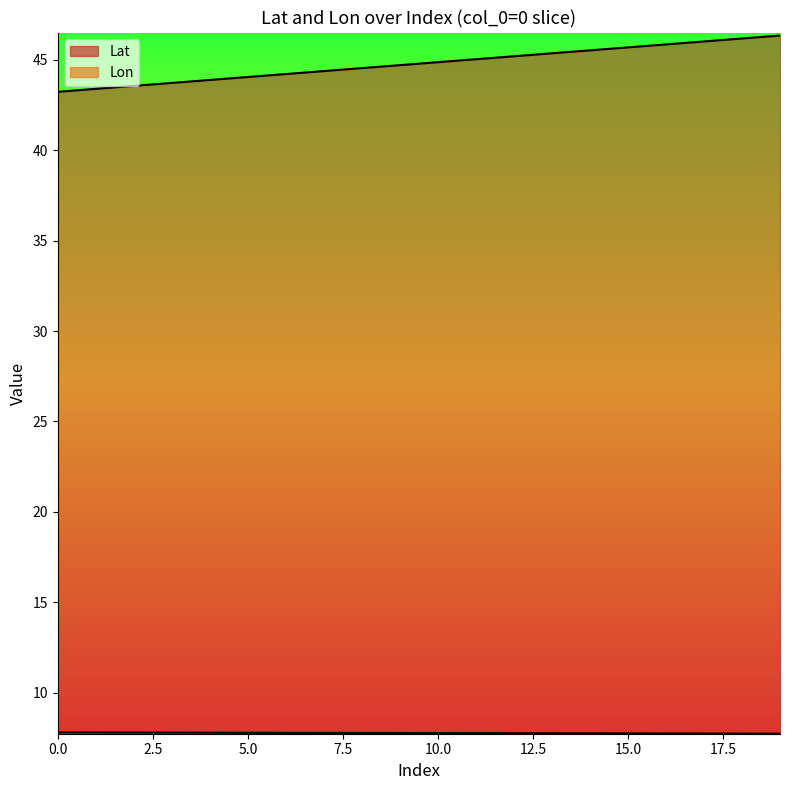

Does the chart have visible grid lines?

No